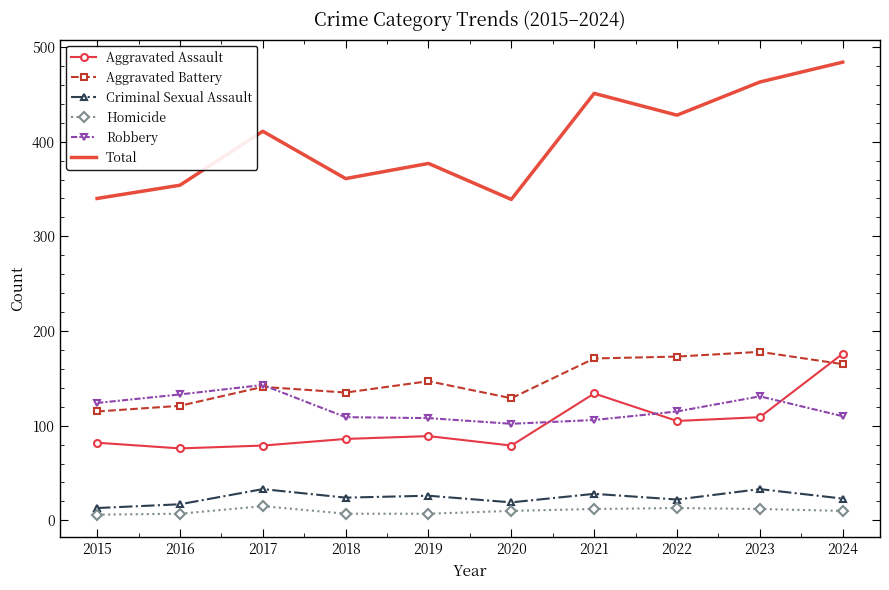

Which series ends up on top after the final intersection of Robbery and Aggravated Battery?

Aggravated Battery